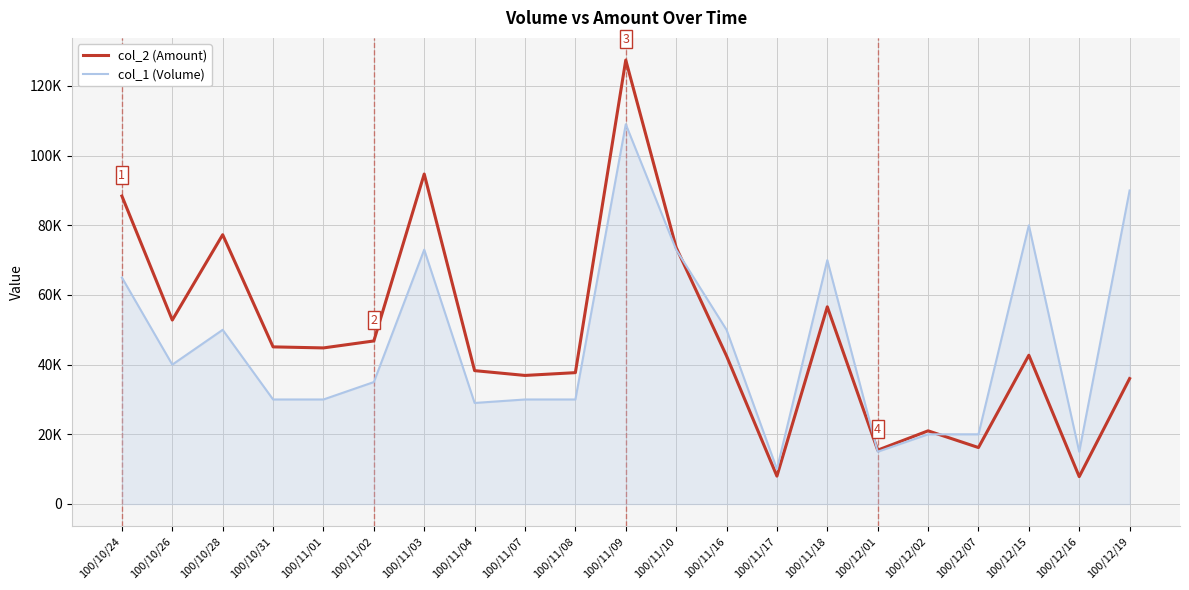

Which series has the largest total across all categories?

col_2 (Amount)